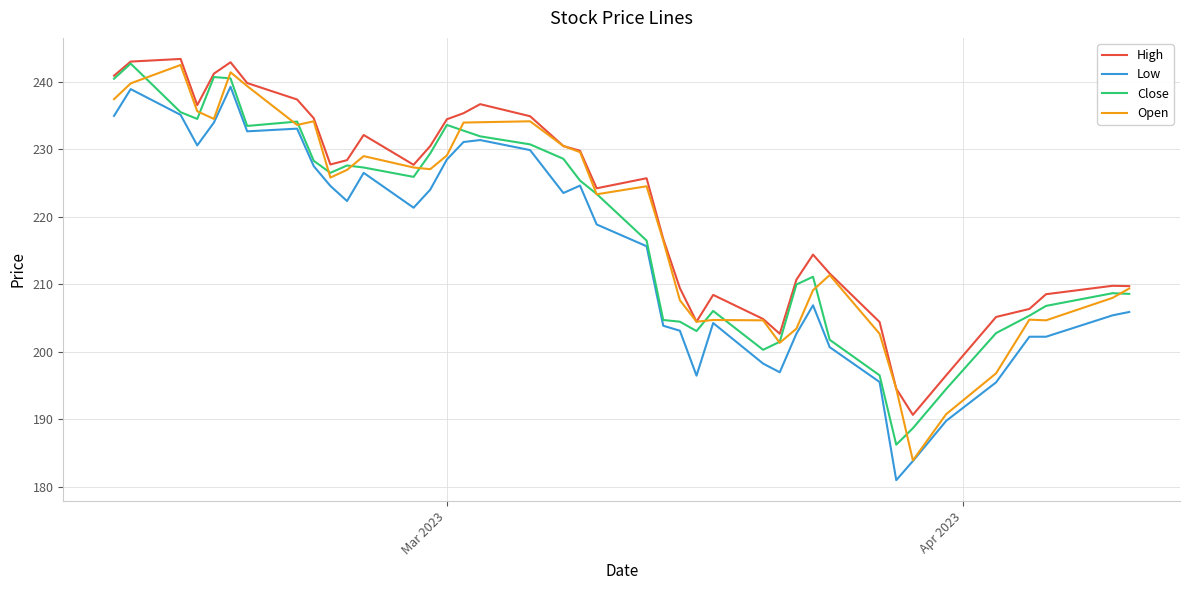

List the series in order of their overall mean, lowest first.

Low, Close, Open, High